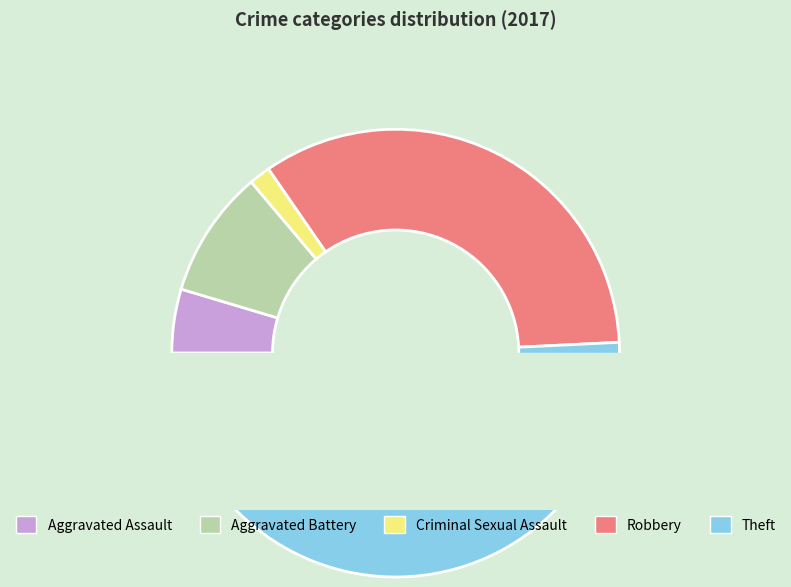

Which slice represents more than half of the pie?

Theft